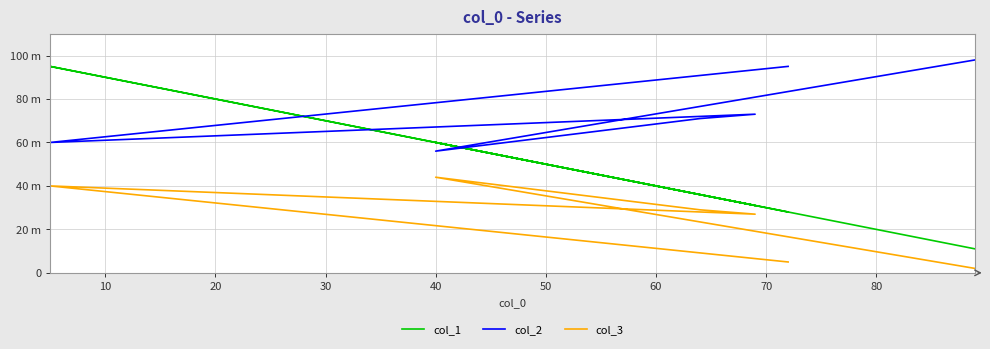

True or false: col_3 and col_2 cross at least once.

False